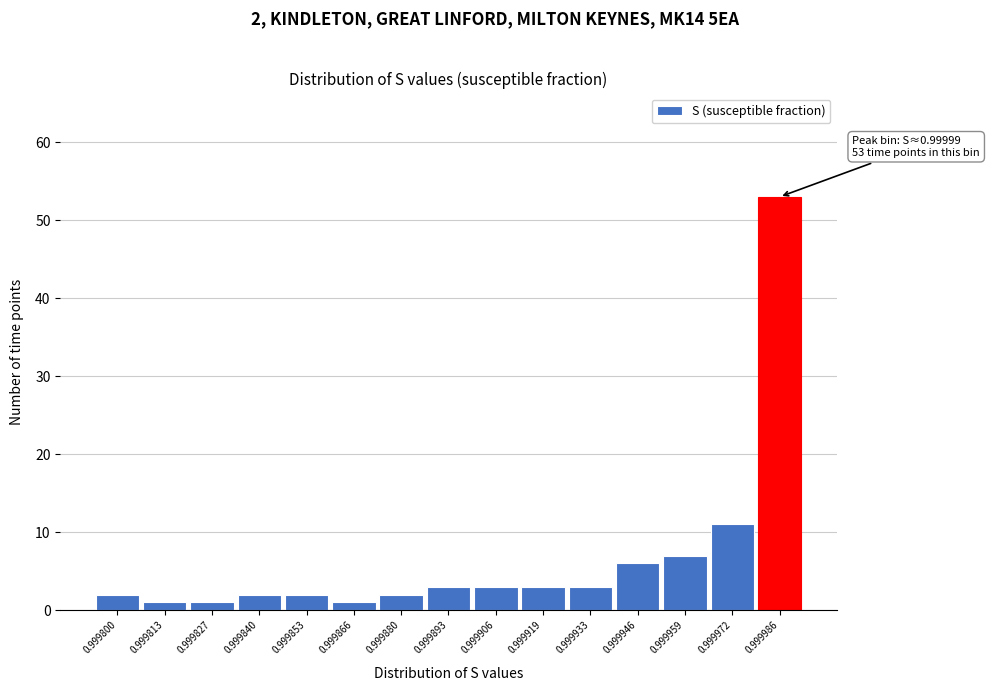

Reading left to right, transcribe all the data shown in this chart.

2	1	1	2	2	1	2	3	3	3	3	6	7	11	53